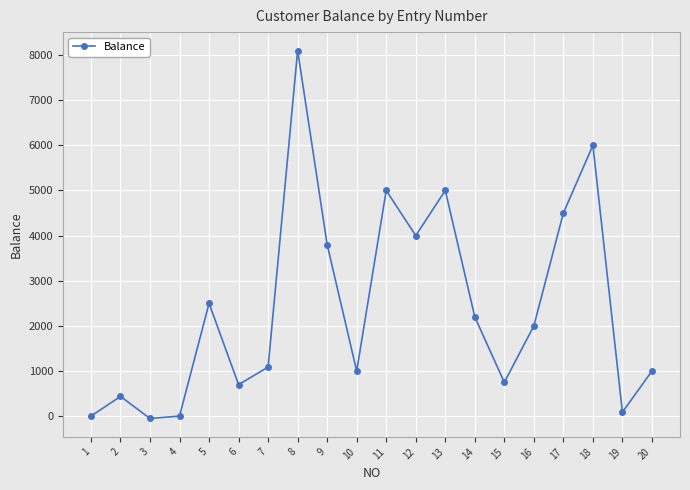

What is the change in value from 1 to 12?

+3997